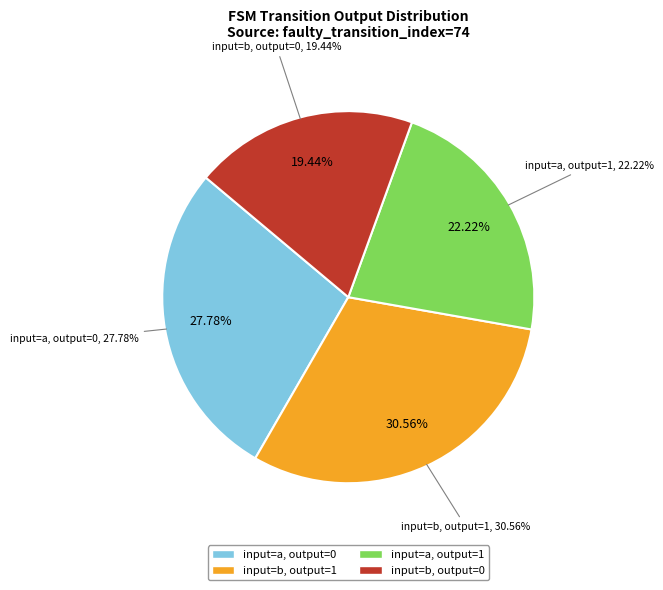

How many segments does this pie chart have?

4